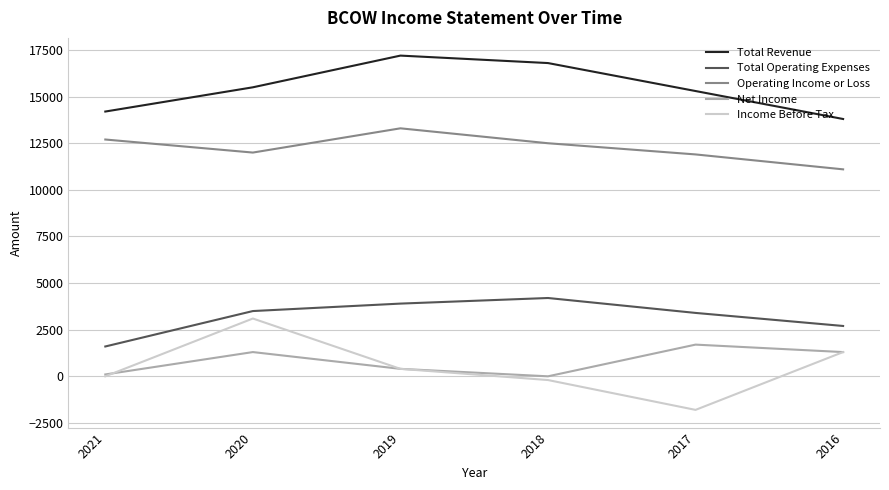

Reading left to right, transcribe all the data shown in this chart.

Total Revenue: 2021=14200	2020=15500	2019=17200	2018=16800	2017=15300	2016=13800
Total Operating Expenses: 2021=1600	2020=3500	2019=3900	2018=4200	2017=3400	2016=2700
Operating Income or Loss: 2021=12700	2020=12000	2019=13300	2018=12500	2017=11900	2016=11100
Net Income: 2021=100	2020=1300	2019=400	2018=0	2017=1700	2016=1300
Income Before Tax: 2021=0	2020=3100	2019=400	2018=-200	2017=-1800	2016=1300